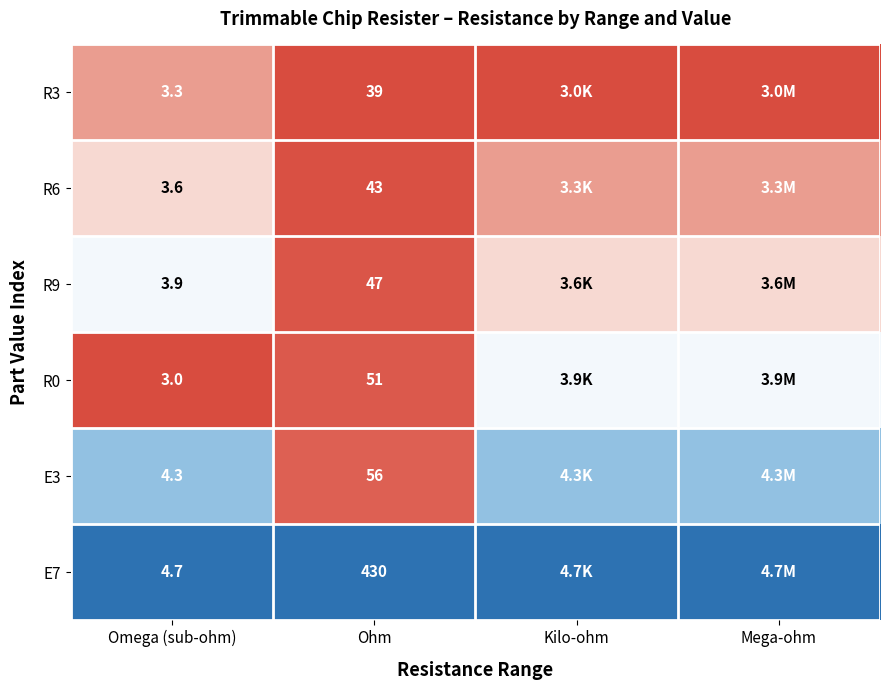

Count the number of data series in this chart.

6